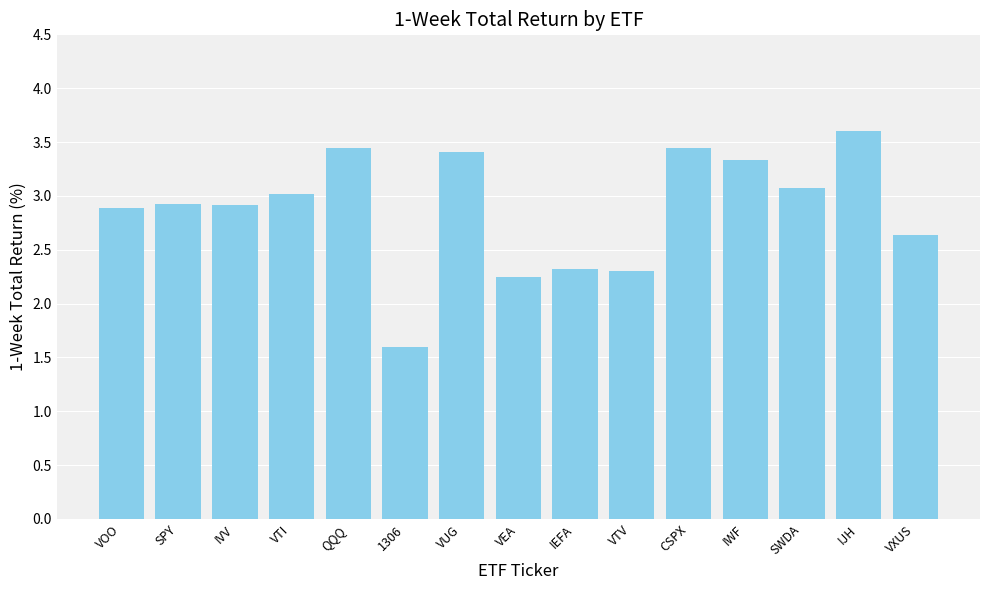

What is the difference between the values at SPY and CSPX?

0.5